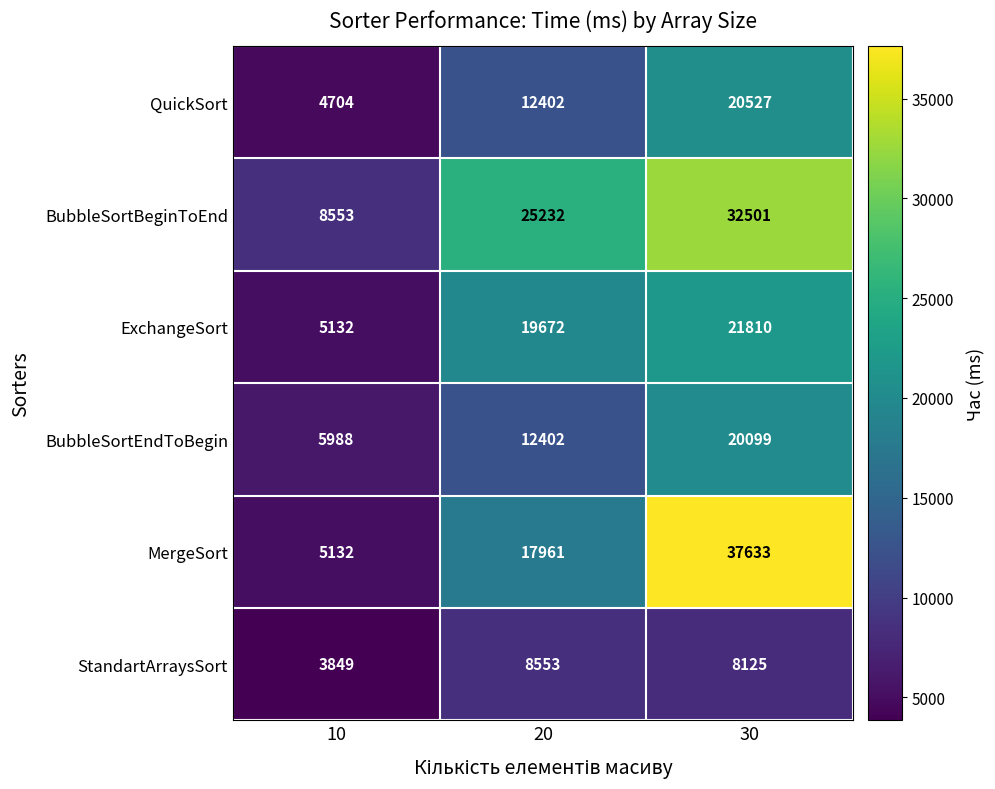

Which category has the highest value across all series?

30